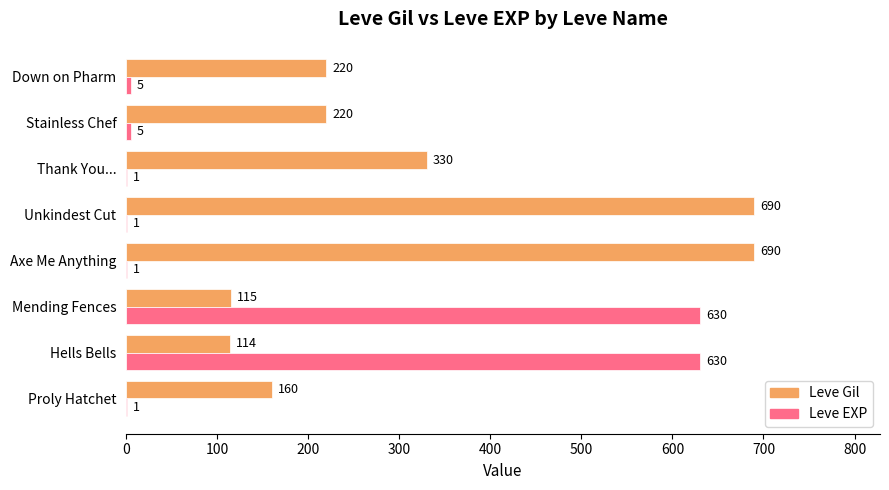

Read the Leve Gil value at Down on Pharm.

220